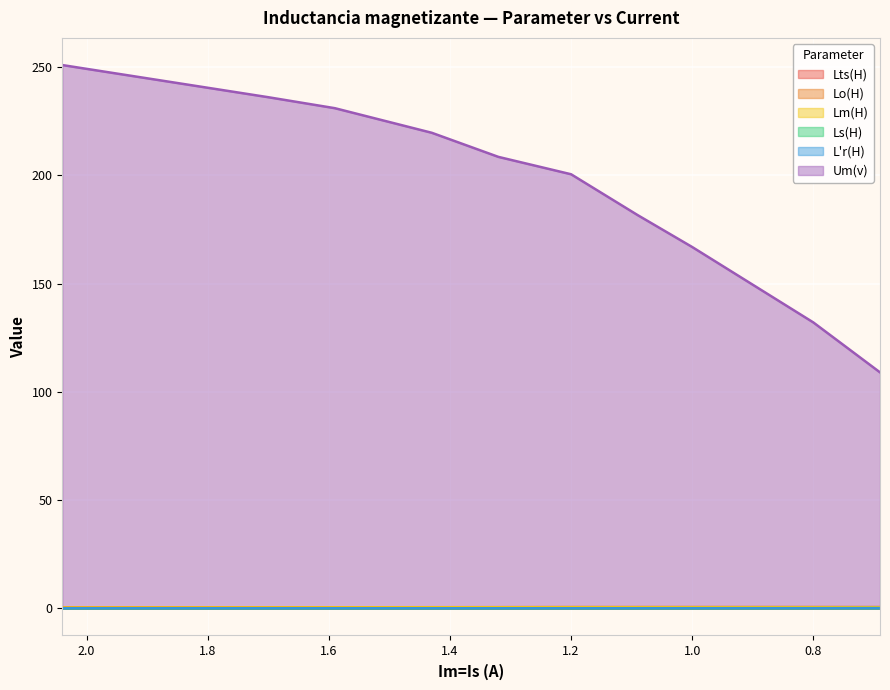

What is the label of the 3rd point from the right?

1.0